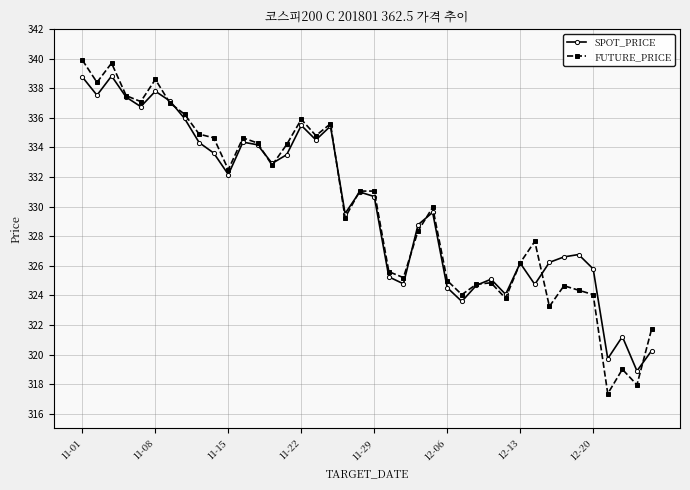

What are all the series names shown in the legend?

SPOT_PRICE, FUTURE_PRICE